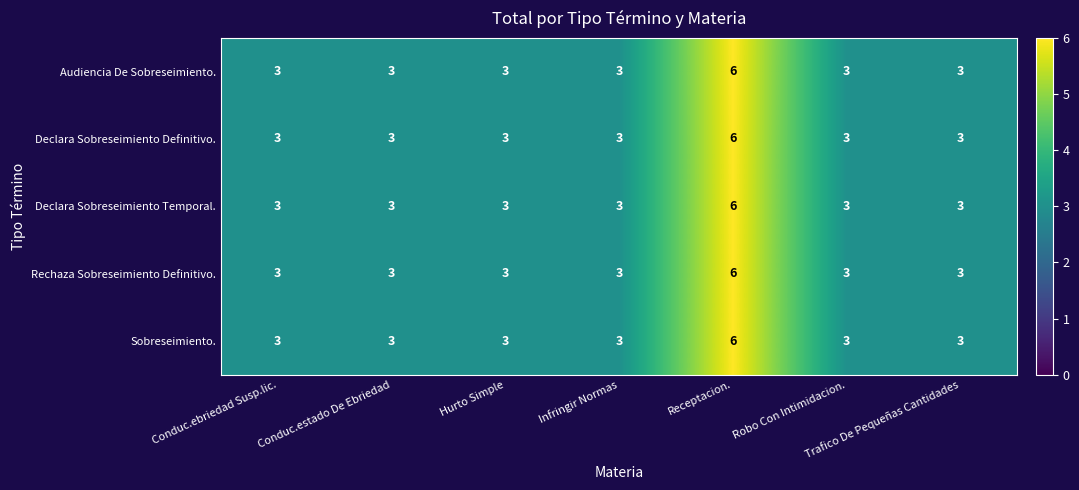

What is the total value across all series at Trafico De Pequeñas Cantidades?

15